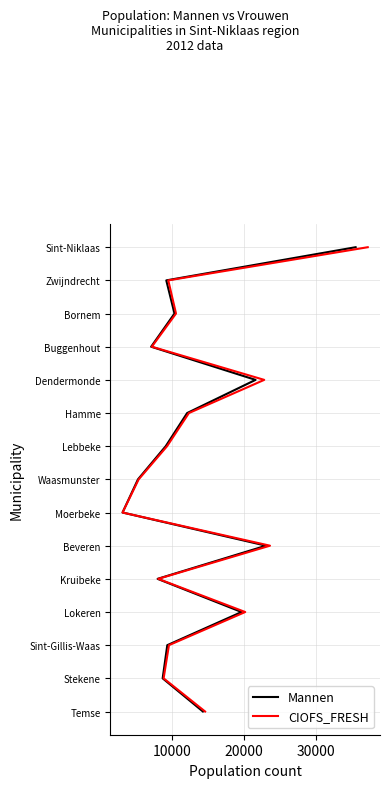

True or false: Mannen and CIOFS_FRESH cross at least once.

False